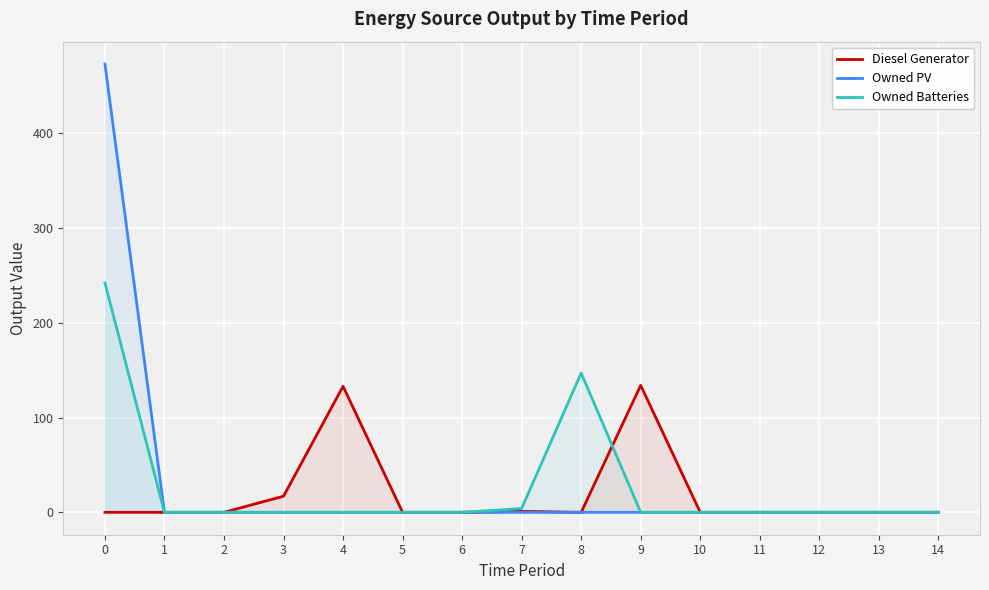

True or false: Diesel Generator and Owned PV cross at least once.

False